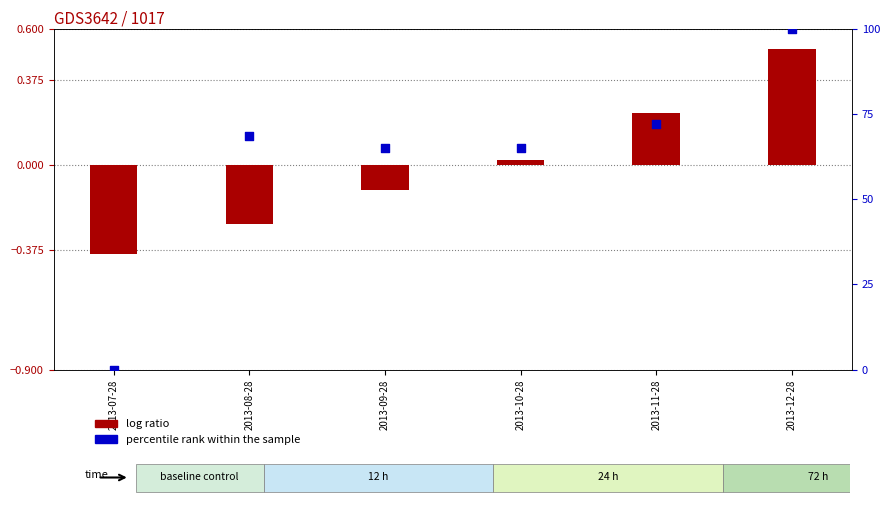

What are all the series names shown in the legend?

log ratio, percentile rank within the sample